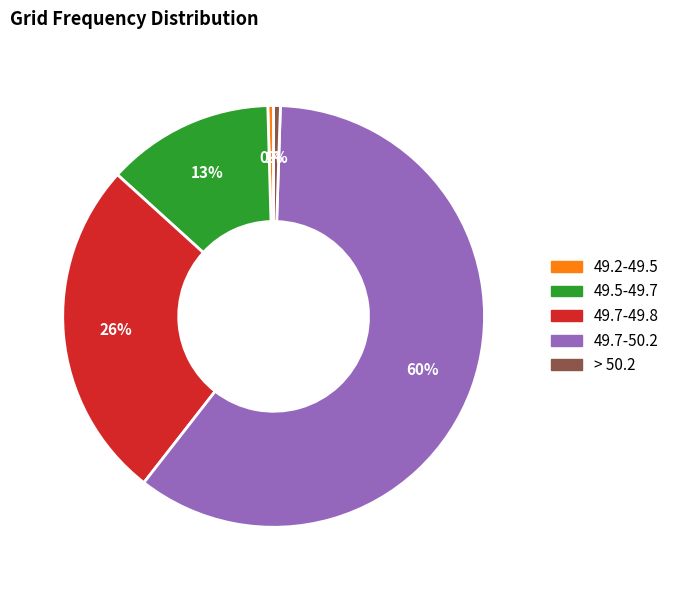

Is the sum of 49.7-49.8 and > 50.2 greater than half?

No